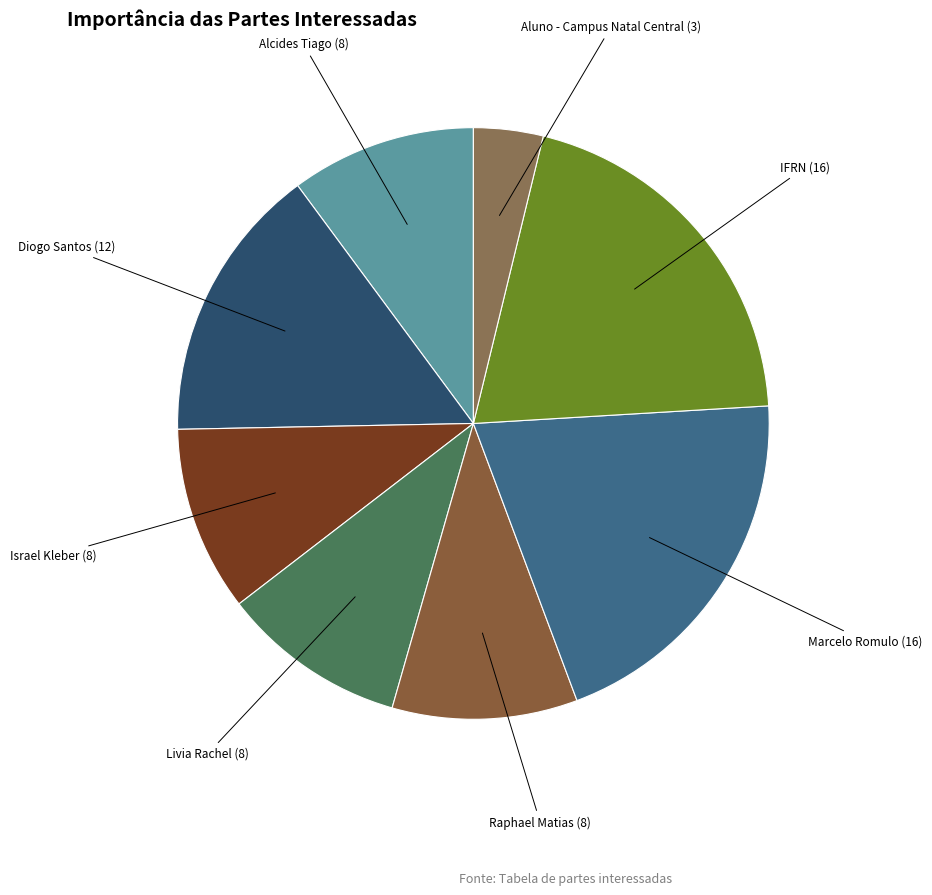

Which slice is the smallest?

Aluno - Campus Natal Central (3)